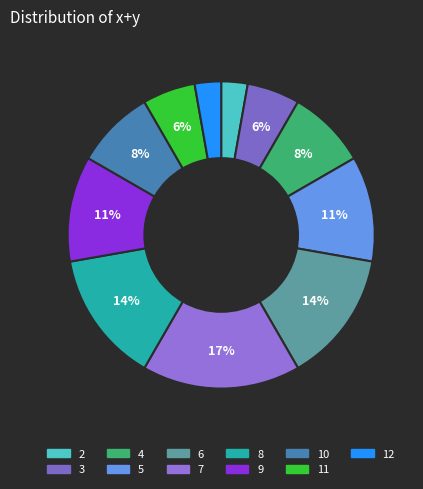

To the nearest percent, what is the difference between the largest and smallest slice percentages?

14%